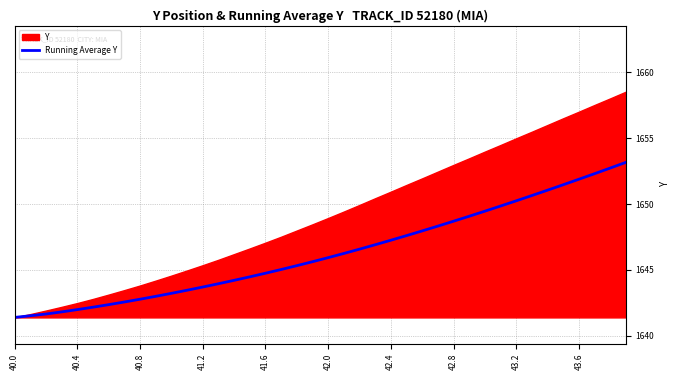

What is the difference between the second highest and second lowest values?

11.2